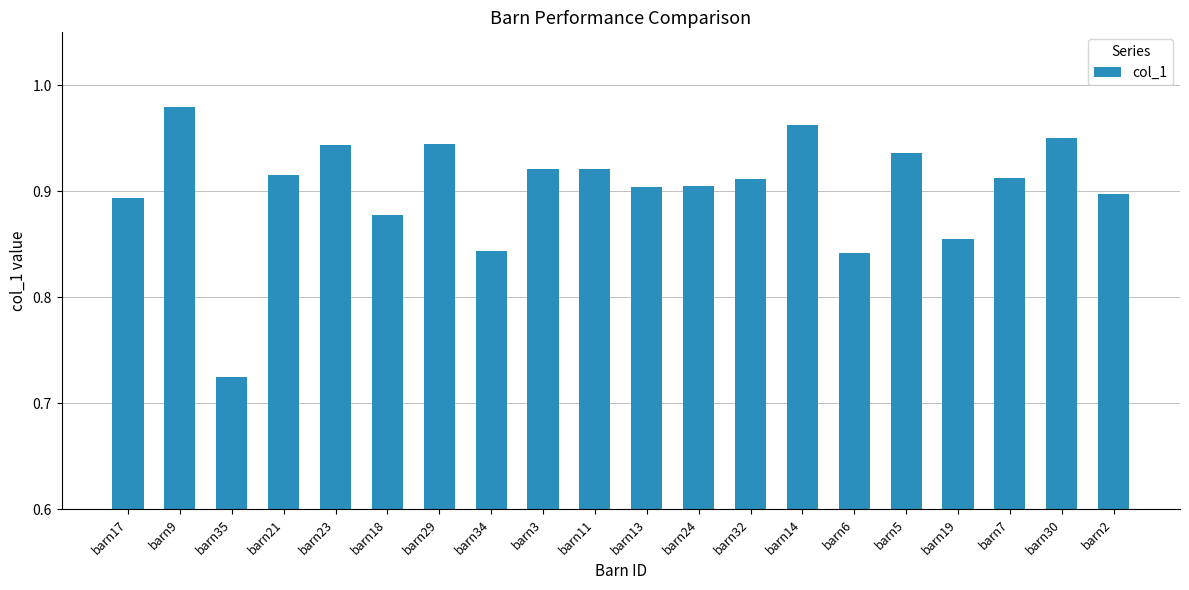

Which has a higher value, barn3 or barn5?

barn5